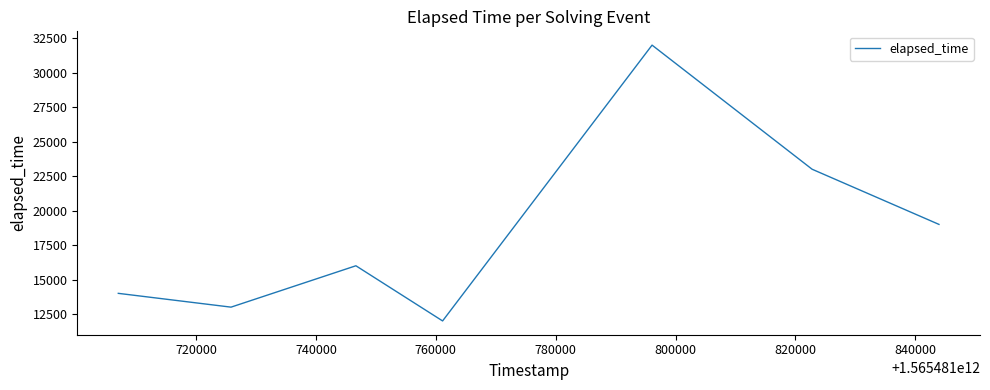

What is the smallest value displayed?

12000